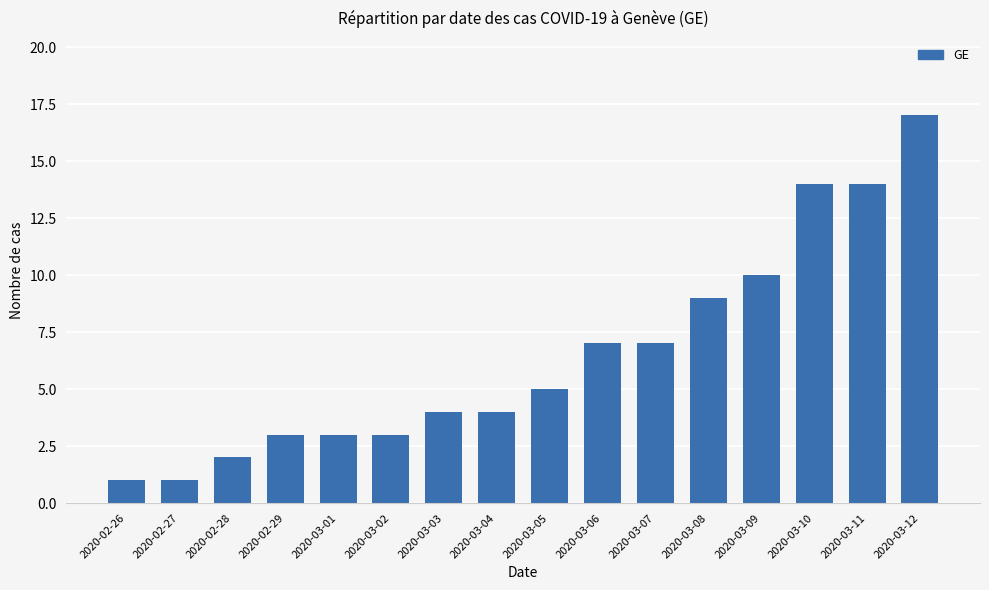

Reading left to right, what are all the values shown in this chart?

2020-02-26=1	2020-02-27=1	2020-02-28=2	2020-02-29=3	2020-03-01=3	2020-03-02=3	2020-03-03=4	2020-03-04=4	2020-03-05=5	2020-03-06=7	2020-03-07=7	2020-03-08=9	2020-03-09=10	2020-03-10=14	2020-03-11=14	2020-03-12=17